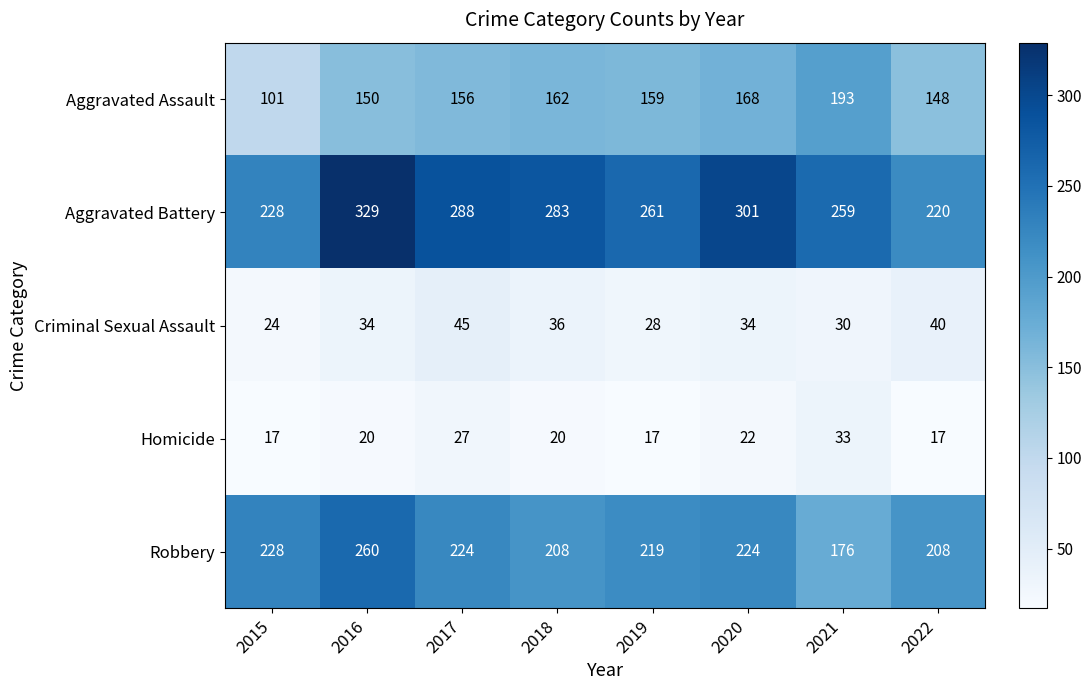

At which label is Robbery closest to 218?

2019